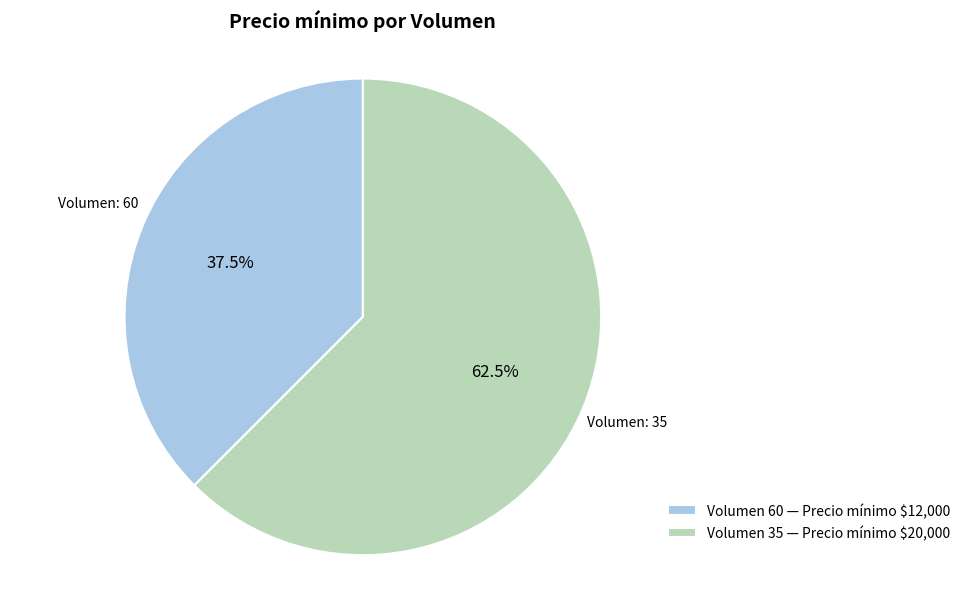

How much of the chart is everything except Volumen 60 — Precio mínimo $12,000?

62.5%